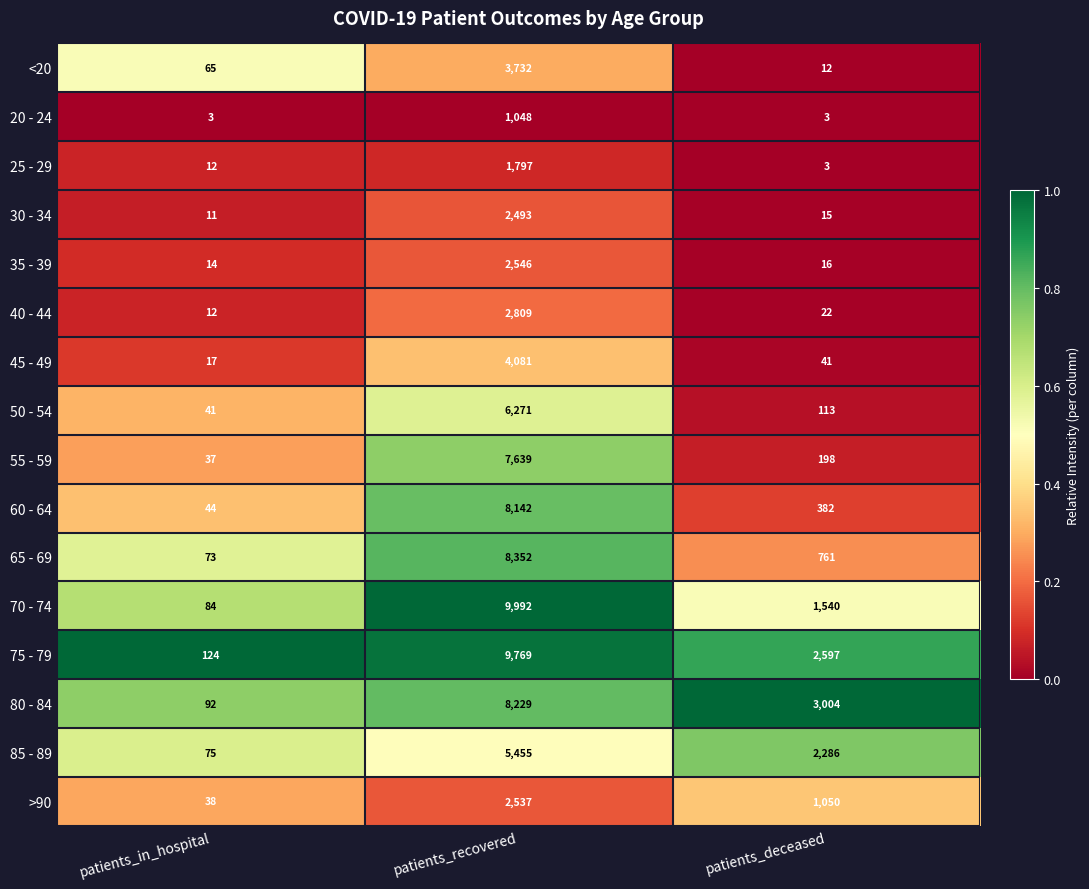

Rank the categories by >90 value from lowest to highest.

patients_in_hospital, patients_deceased, patients_recovered